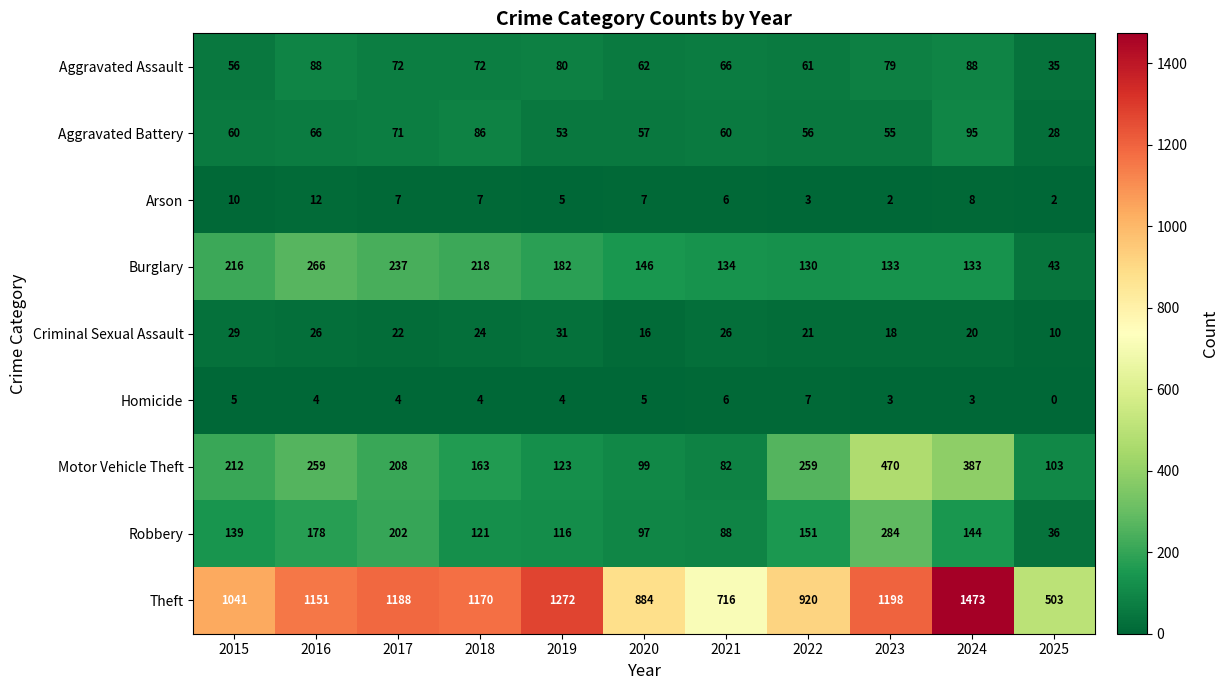

List the series in order of their peak value, lowest first.

Homicide, Arson, Criminal Sexual Assault, Aggravated Assault, Aggravated Battery, Burglary, Robbery, Motor Vehicle Theft, Theft